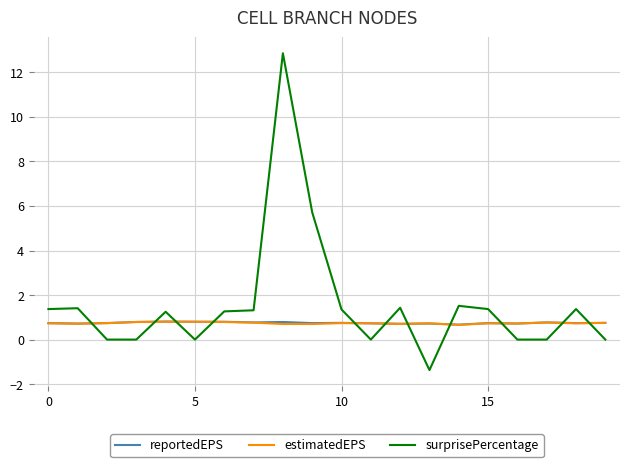

What is the lowest value of the reportedEPS series?

0.7